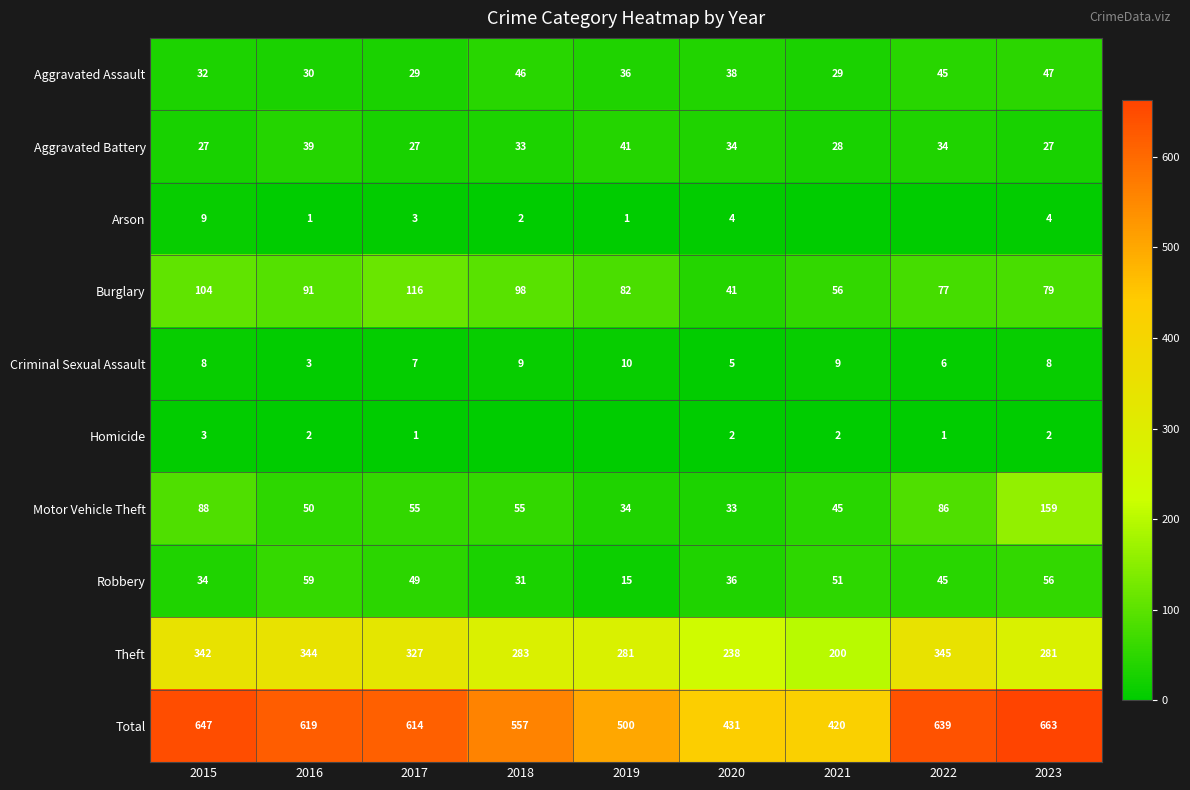

How many series are shown in this chart?

10